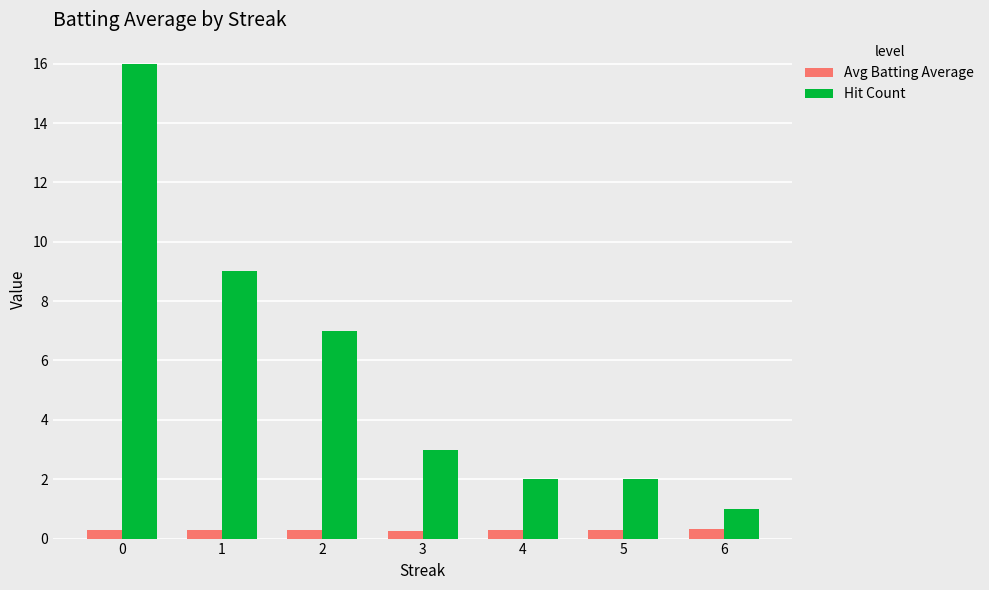

Which series changed the most between 1 and 2?

Hit Count